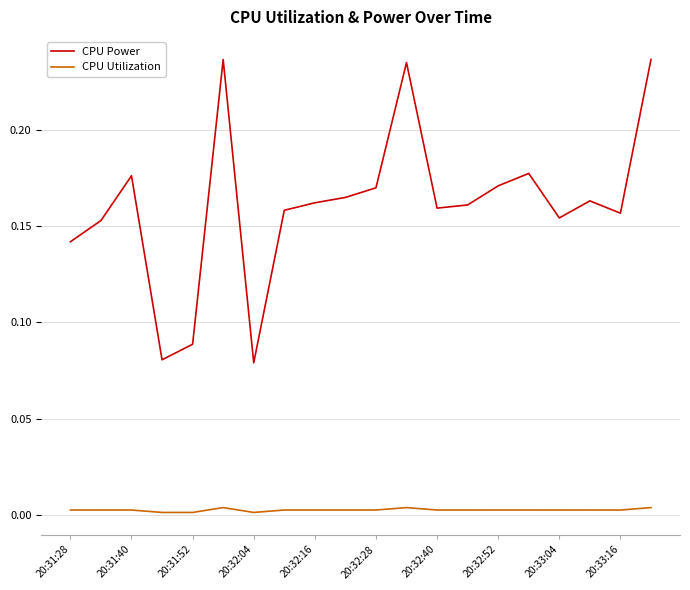

Which series has the largest total across all categories?

CPU Power